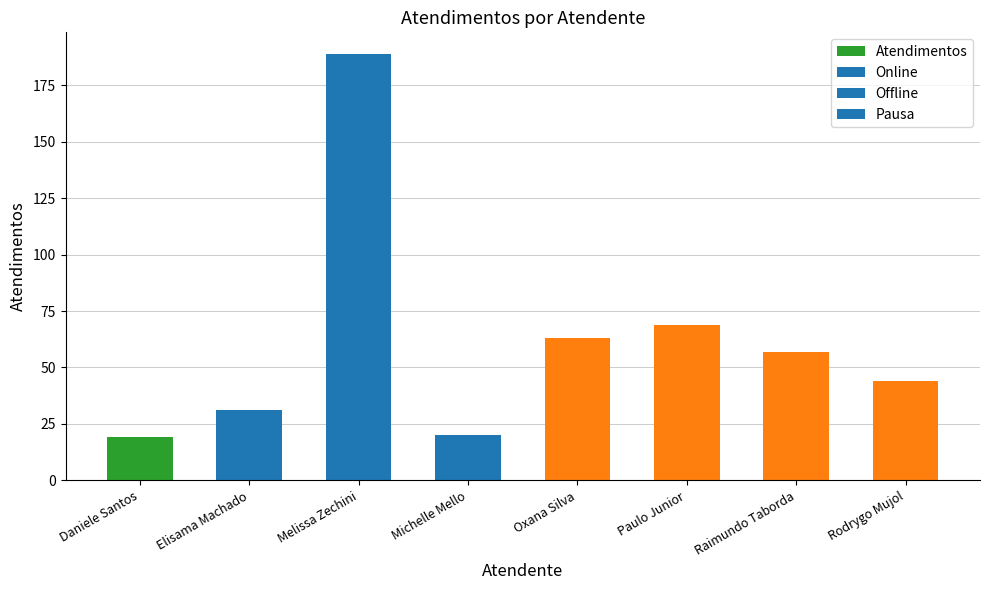

Is it true that the value at Oxana Silva is 31?

False